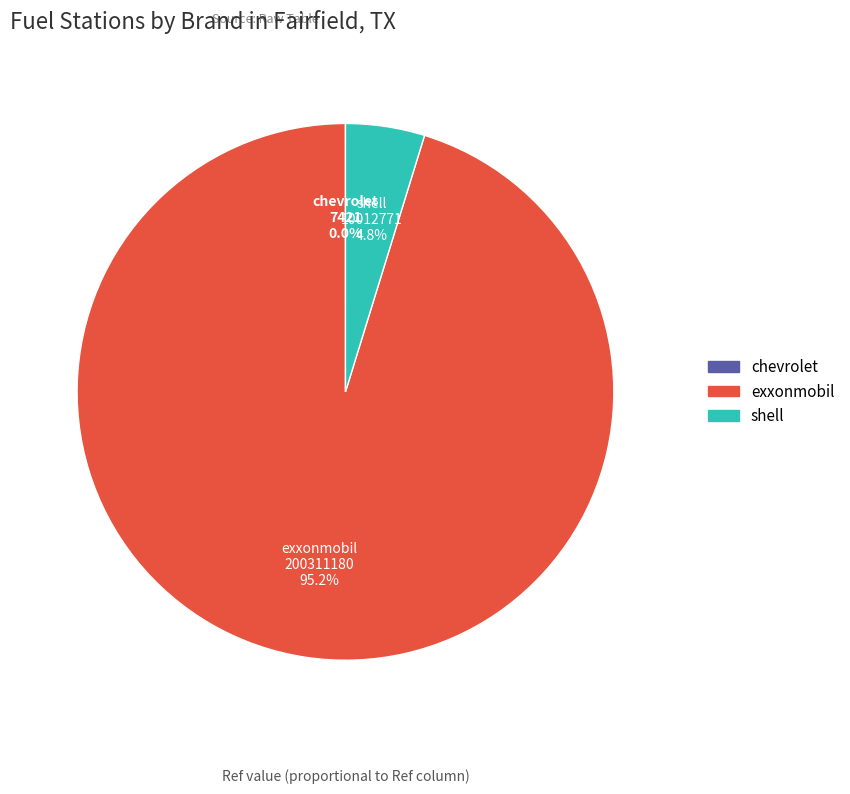

To the nearest percent, what portion does exxonmobil represent?

95%